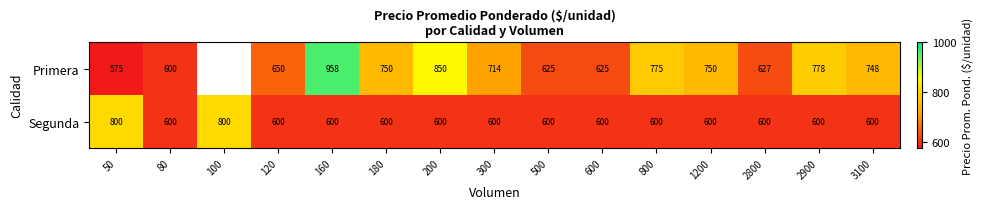

What is the difference between the maximum and minimum values in the Segunda series?

200